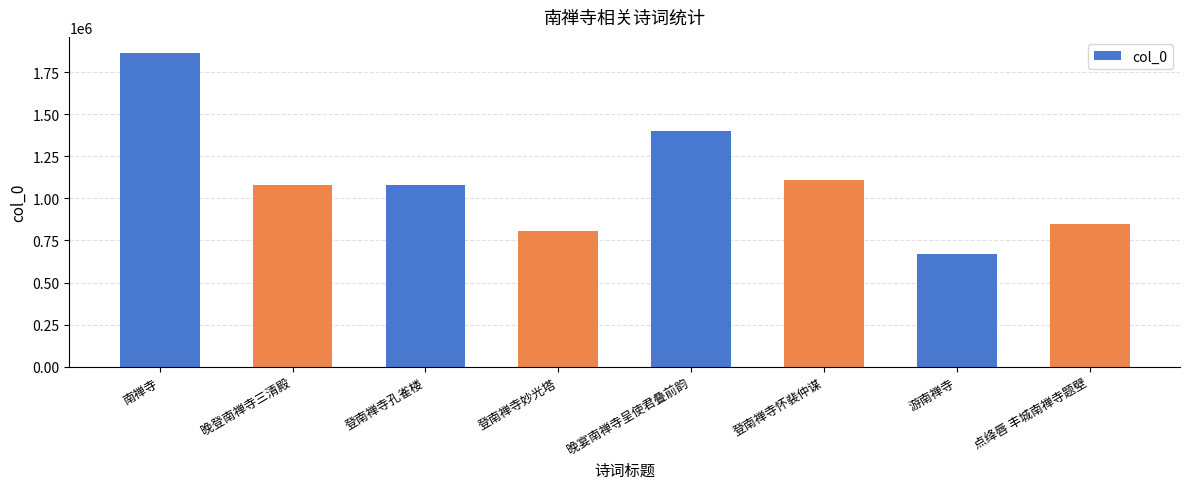

Which label corresponds to the largest value in the chart?

南禅寺